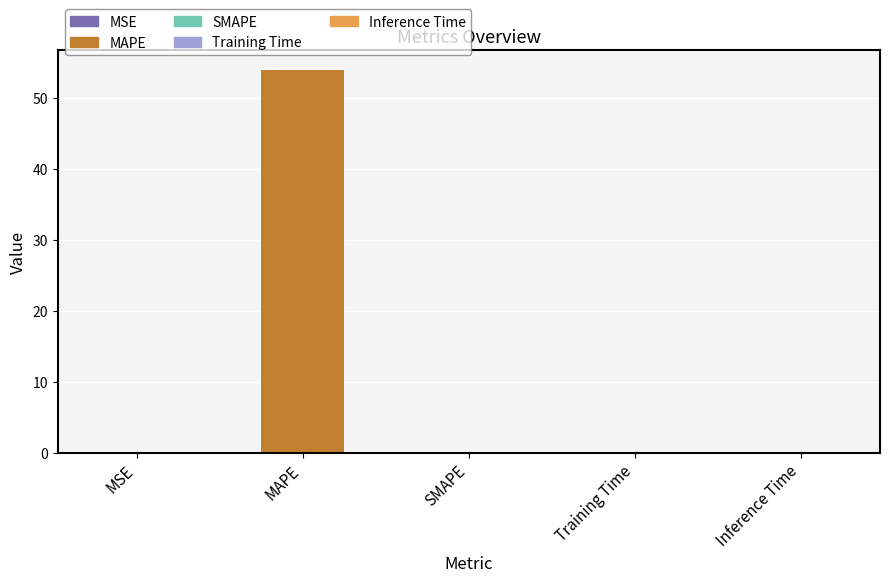

What is the sum of the values at MAPE and SMAPE?

53.9